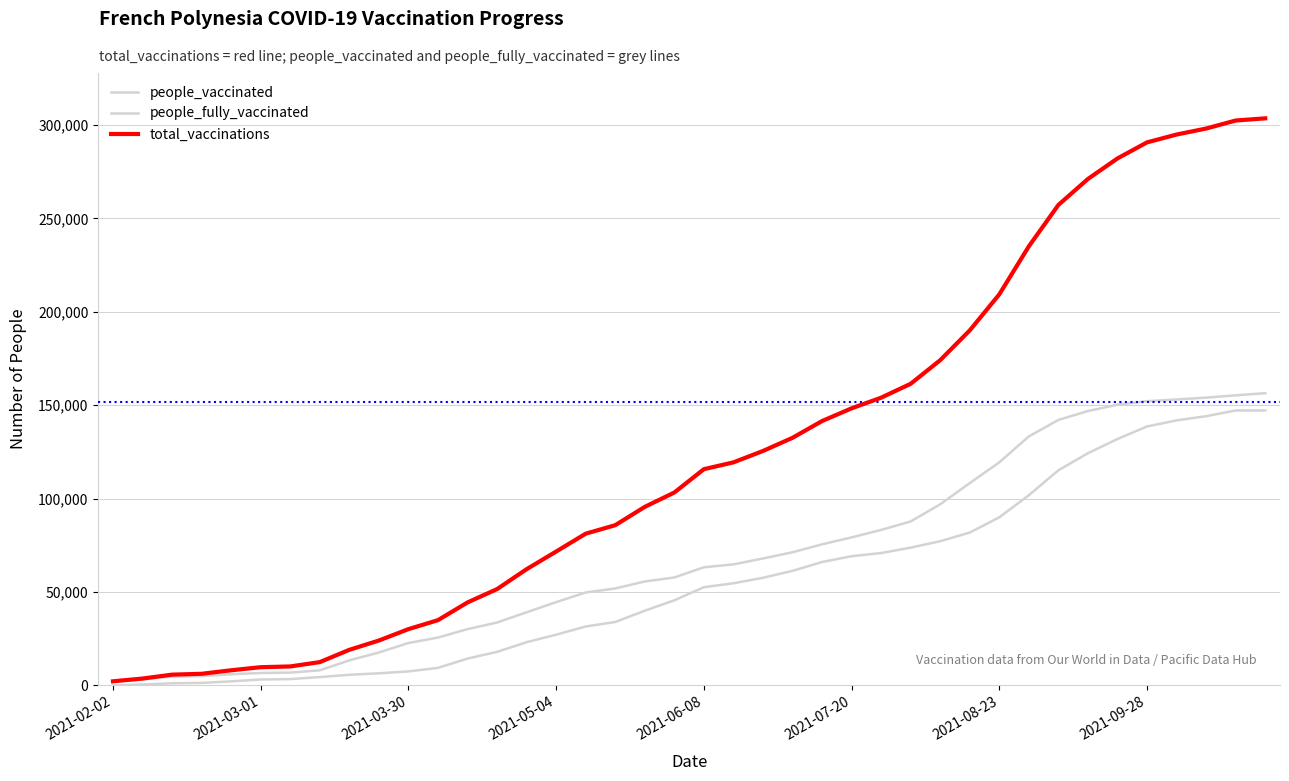

Is this an area chart (filled region under the line)?

No